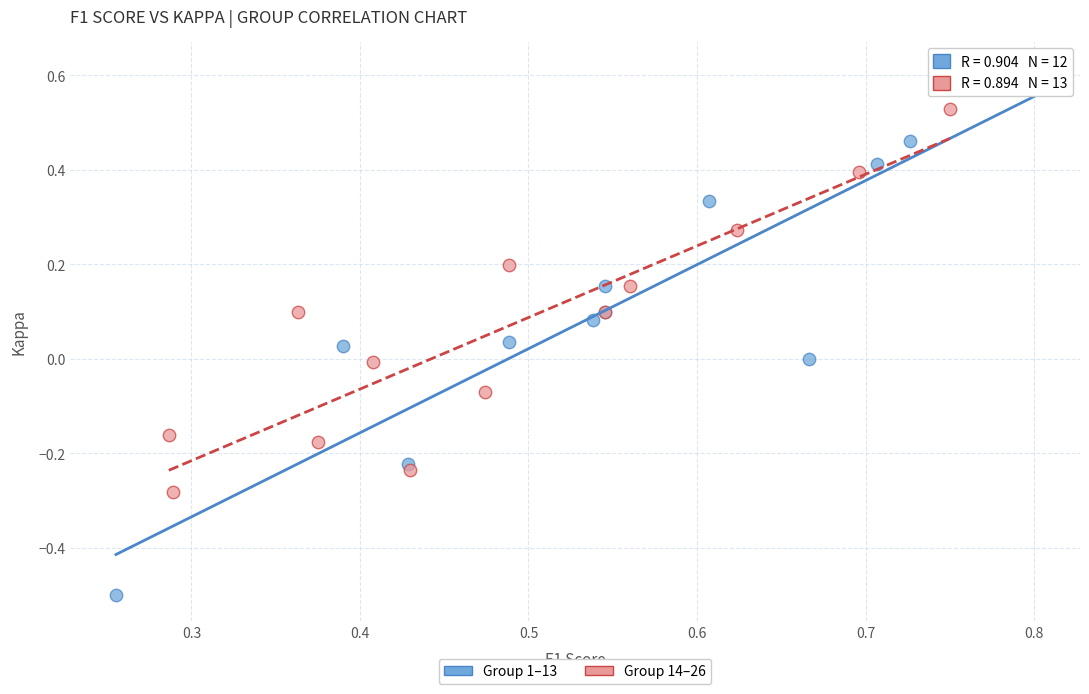

Which series contains the highest Y value?

Group 1–13